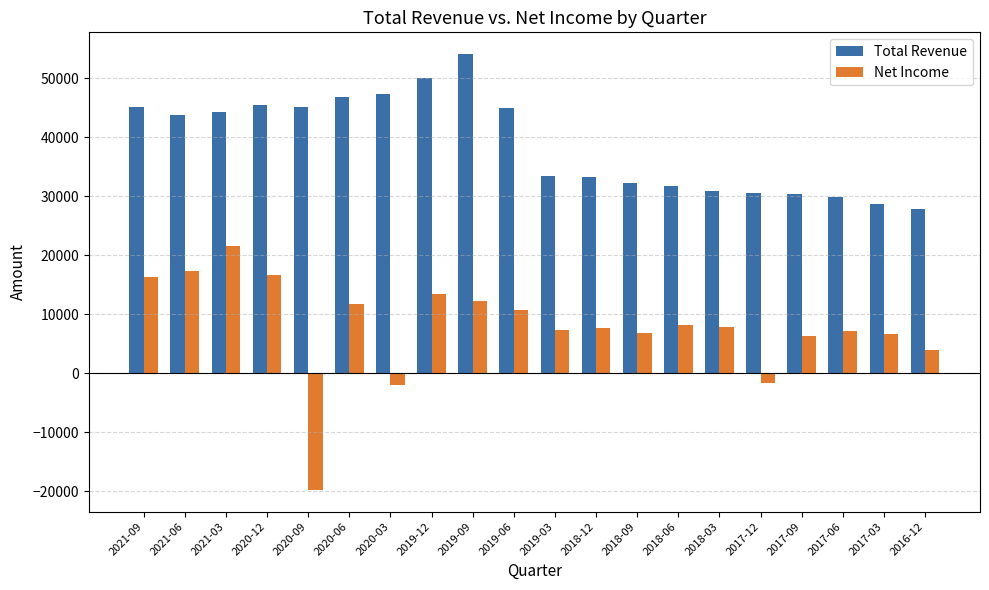

What position from the right is 2021-03?

18